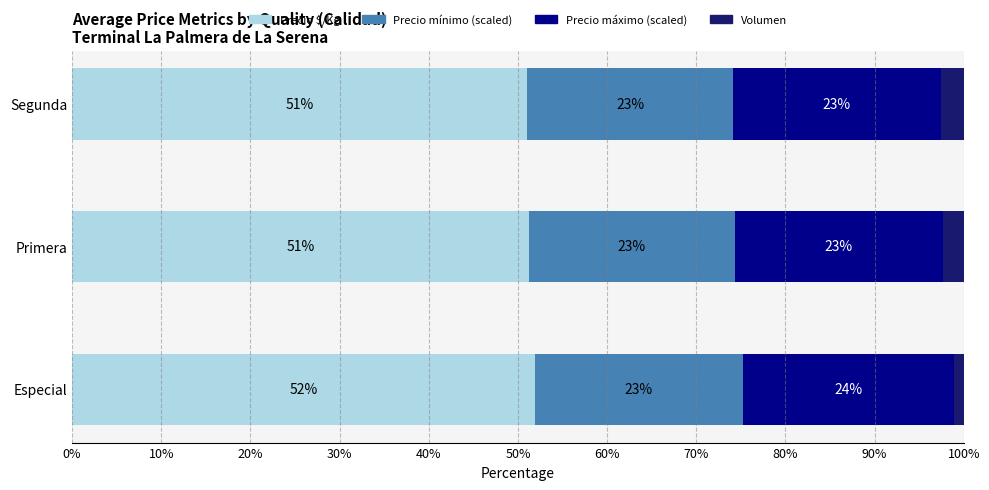

What is the total value across all series at Segunda?

100.0